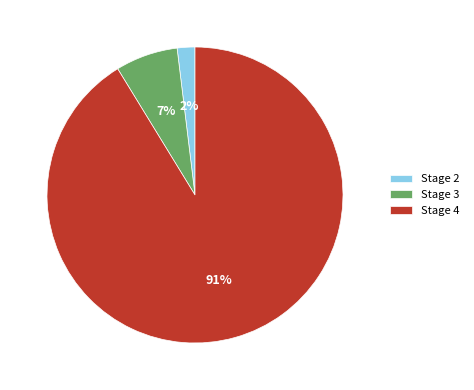

What is the majority slice?

Stage 4